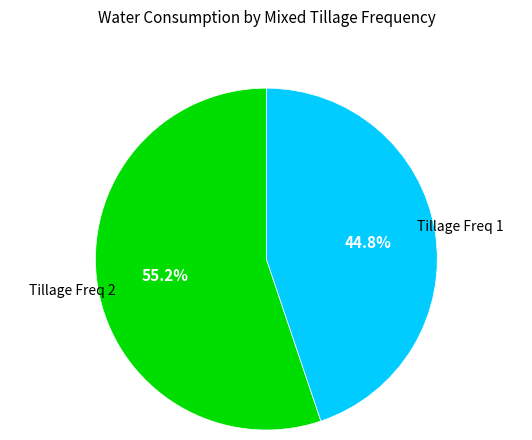

Is there a majority slice in this chart?

Yes